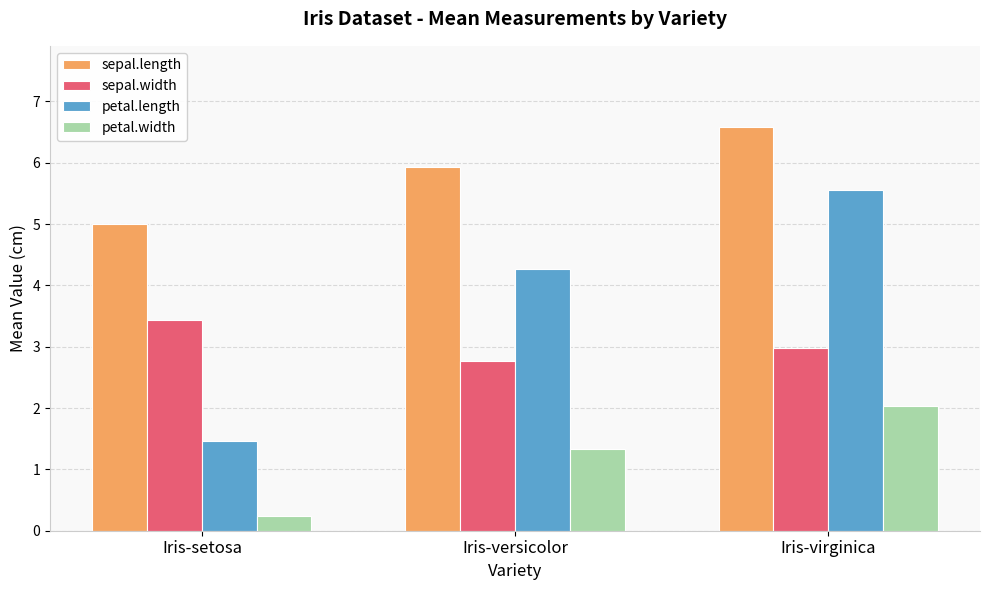

The value of sepal.width at Iris-virginica is 1.3. True or false?

False